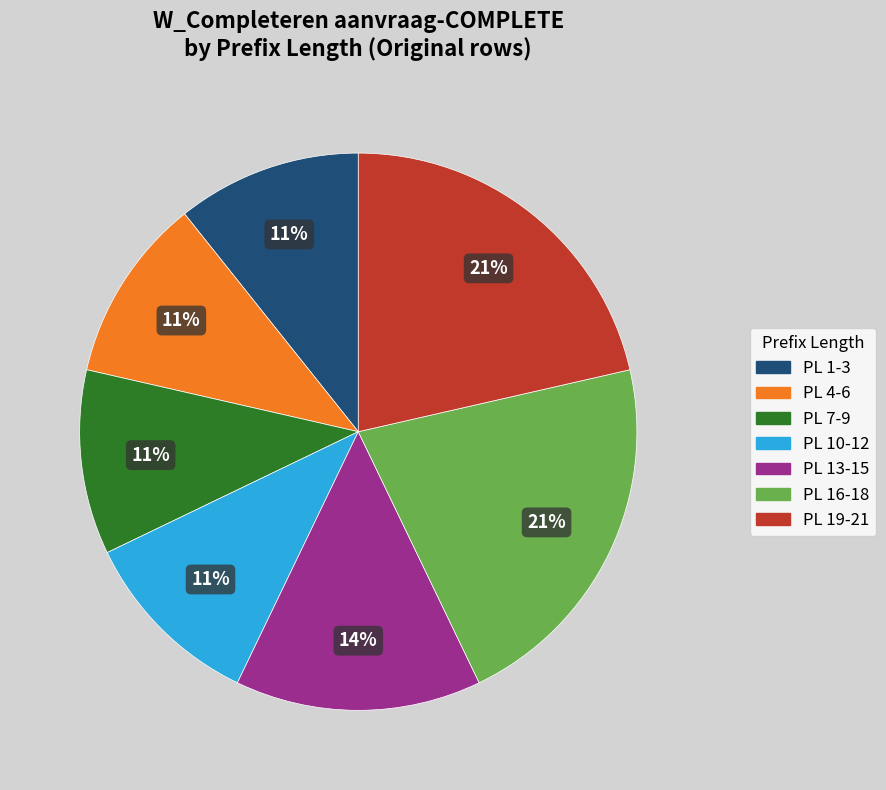

How many slices are in this pie chart?

7